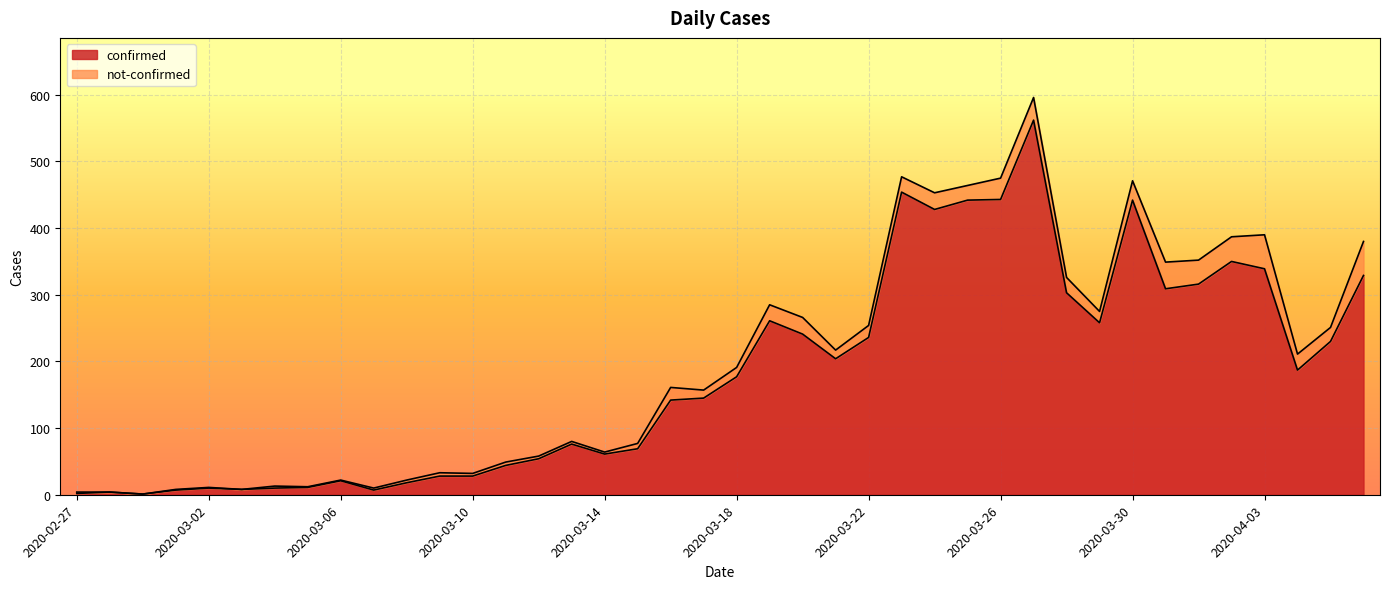

Which label corresponds to the largest value in the chart?

2020-03-27